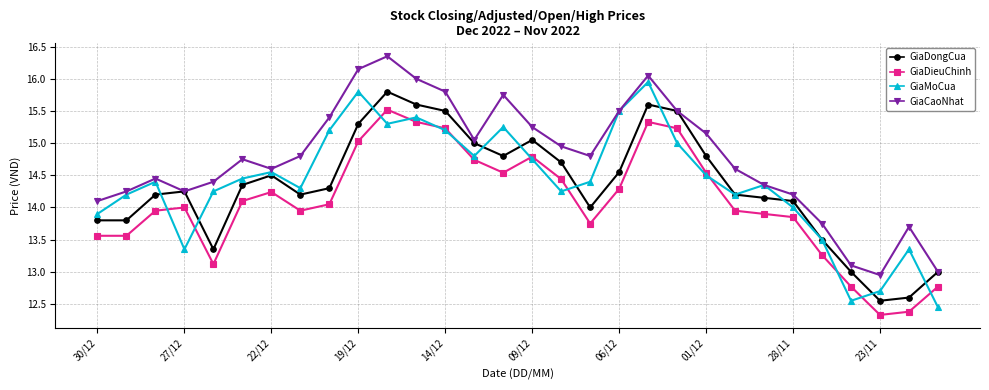

True or false: GiaDieuChinh and GiaDongCua intersect in this chart.

False